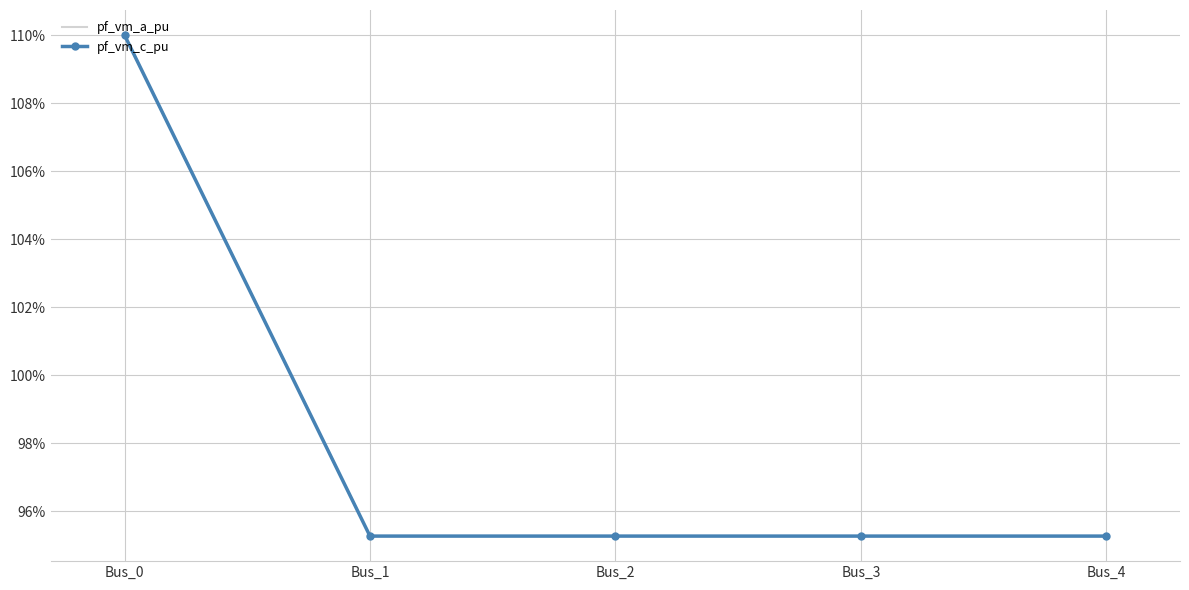

What are all the series names shown in the legend?

pf_vm_a_pu, pf_vm_c_pu